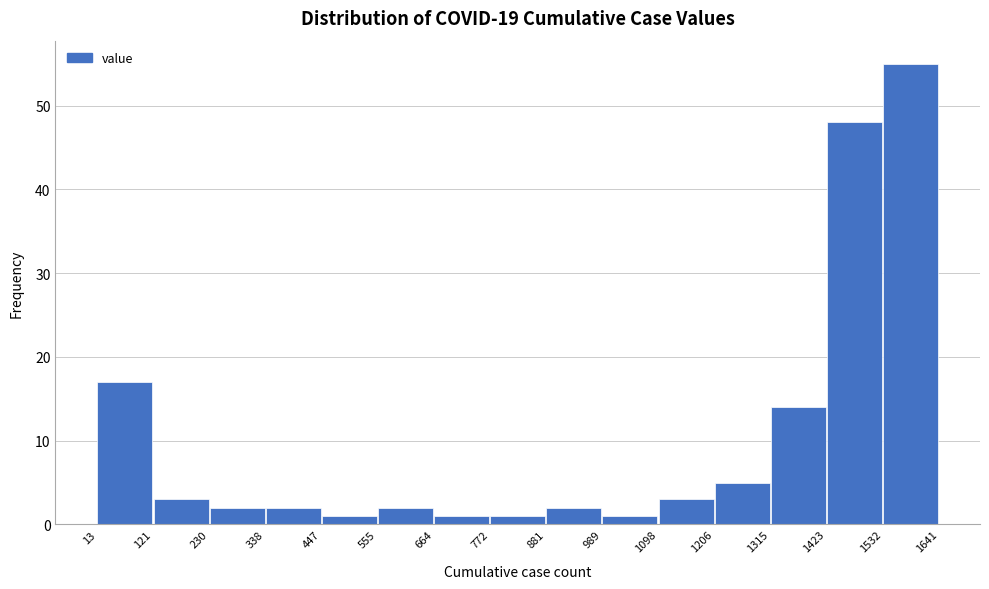

Over which range of the x-axis is the bar tallest?

1532 to 1641